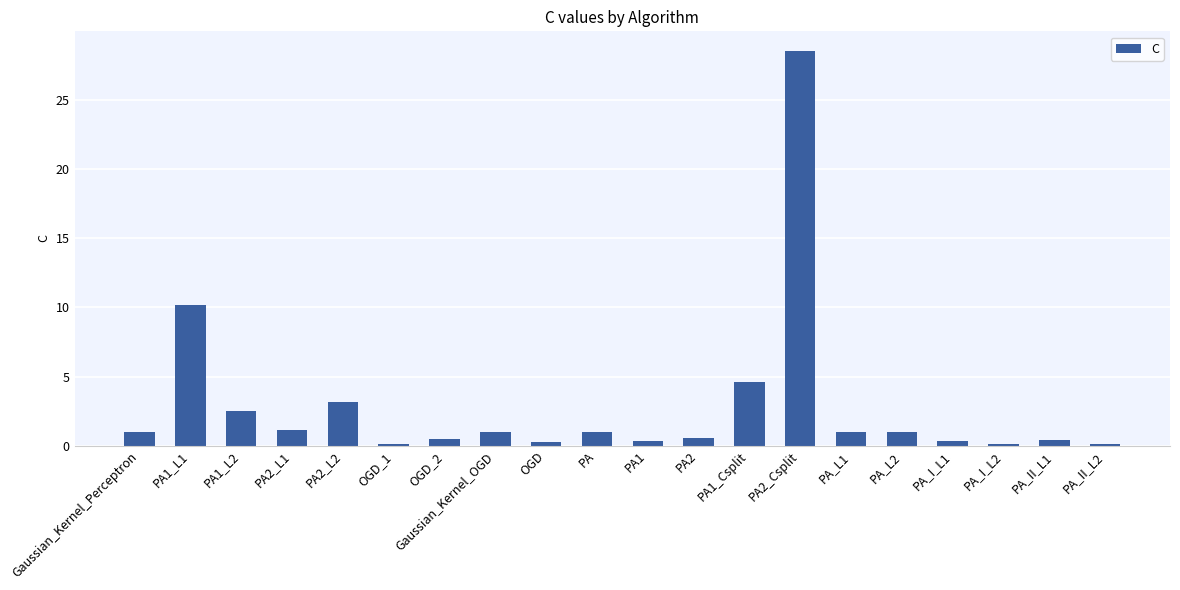

Where is the data nearest to the value 14?

PA1_L1